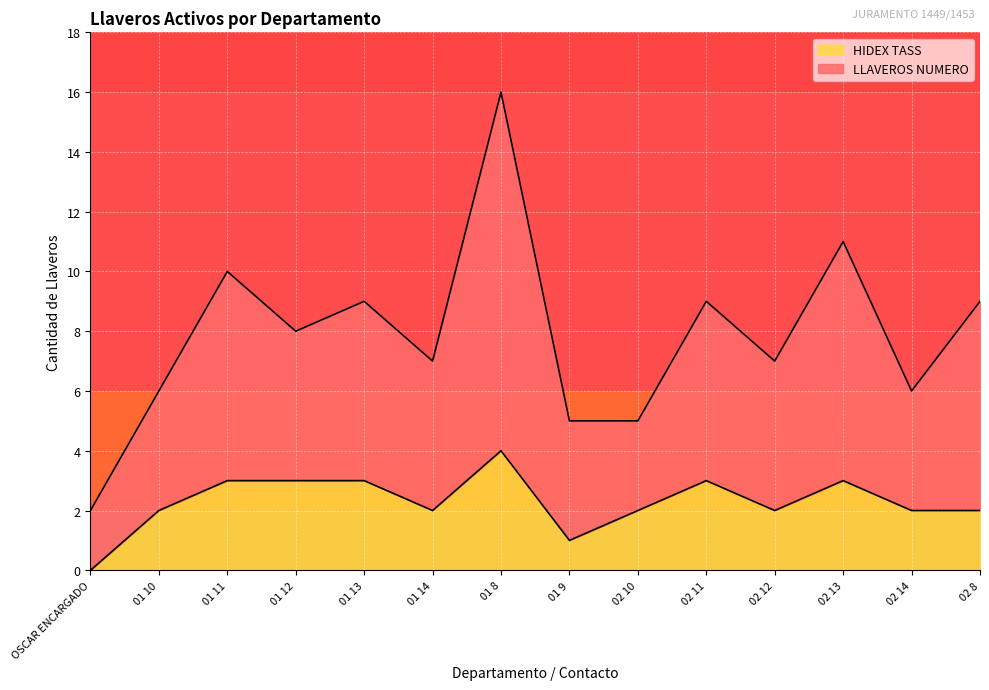

What position from the left is 02 8?

14